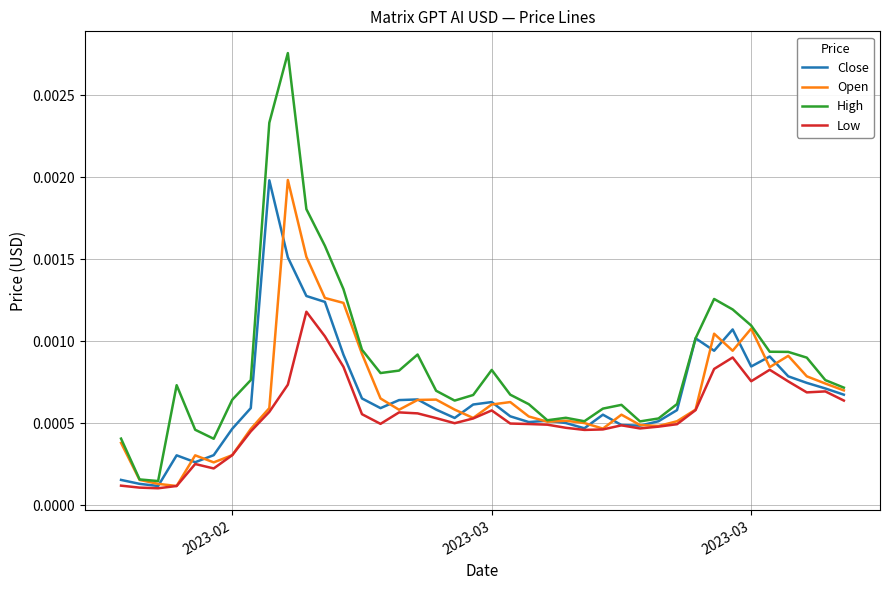

Which series has the largest total across all categories?

High